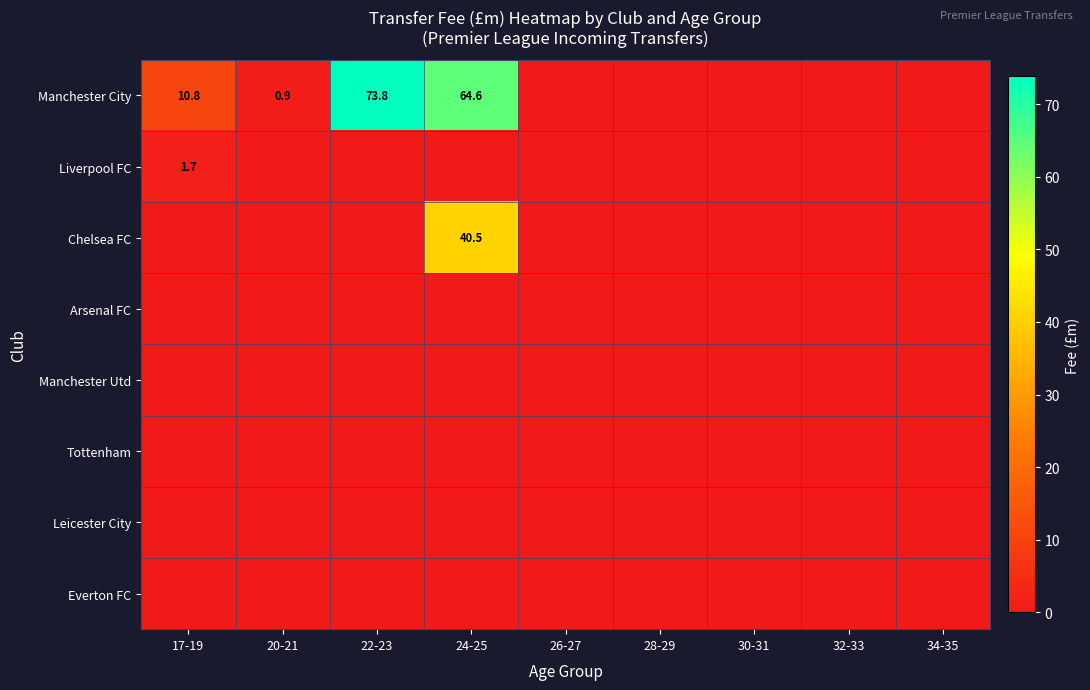

The Tottenham series shows 0.0 at 32-33. True or false?

True